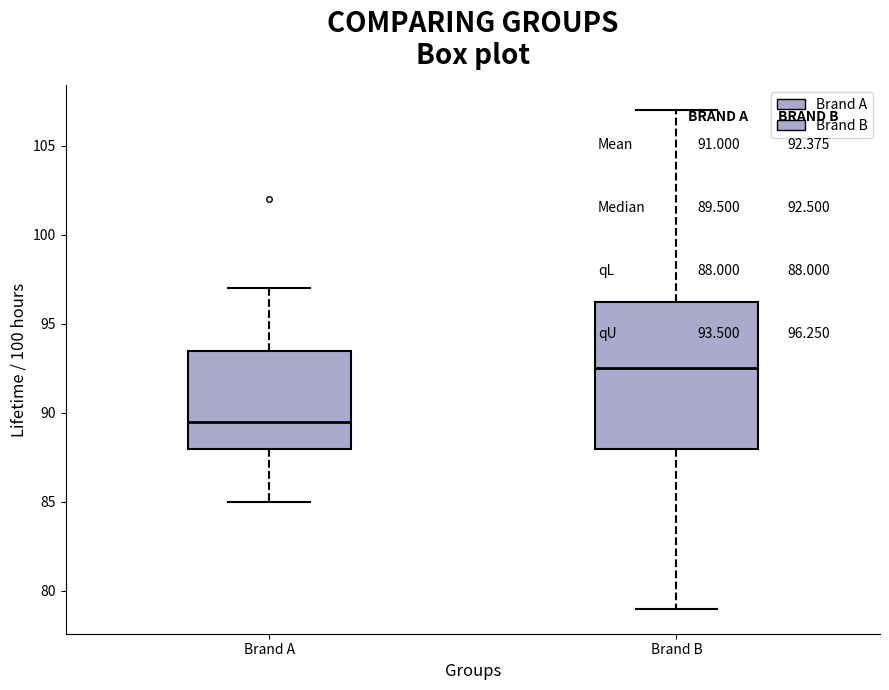

Reading left to right, read every box against the y-axis: the position of its median line, the range the box covers, and the ends of its whiskers. The values are not printed on the chart, so give them approximately, as read against the axis.

Brand A: median 89.5, box 88.0 to 93.5, whiskers 85.0 to 97.0
Brand B: median 92.5, box 88.0 to 96.5, whiskers 79.0 to 107.0